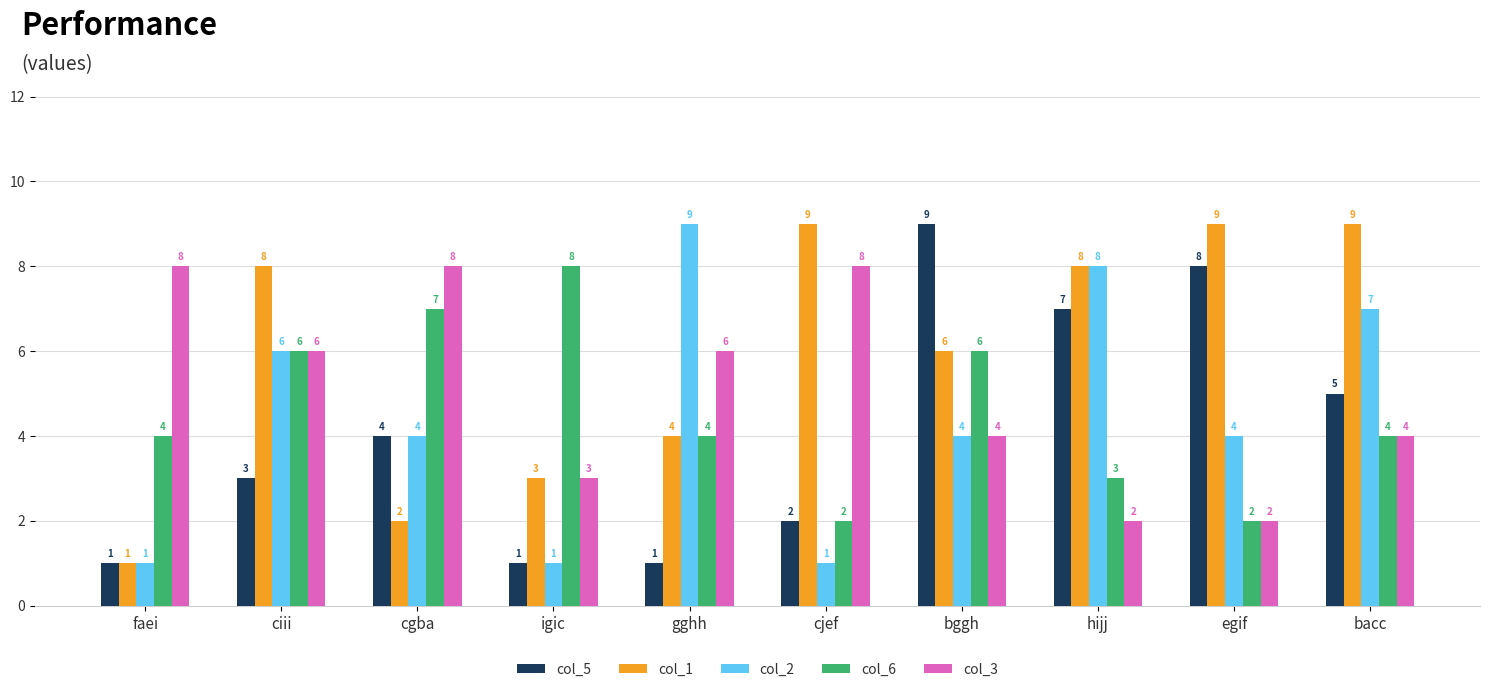

What position from the right is ciii?

9